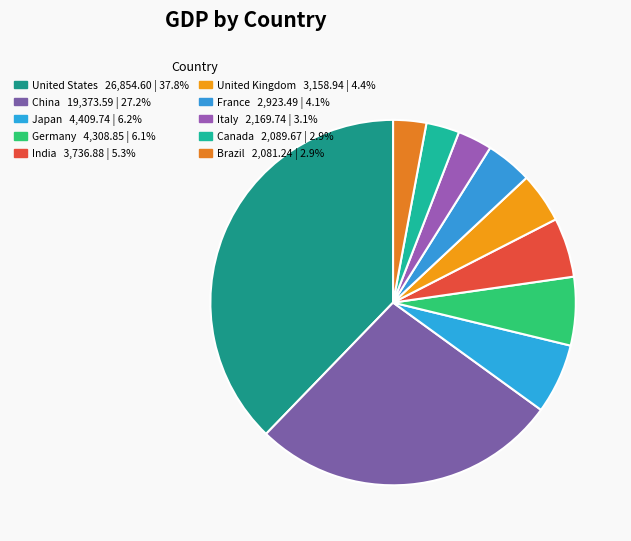

True or false: Brazil accounts for 3% of the total.

True